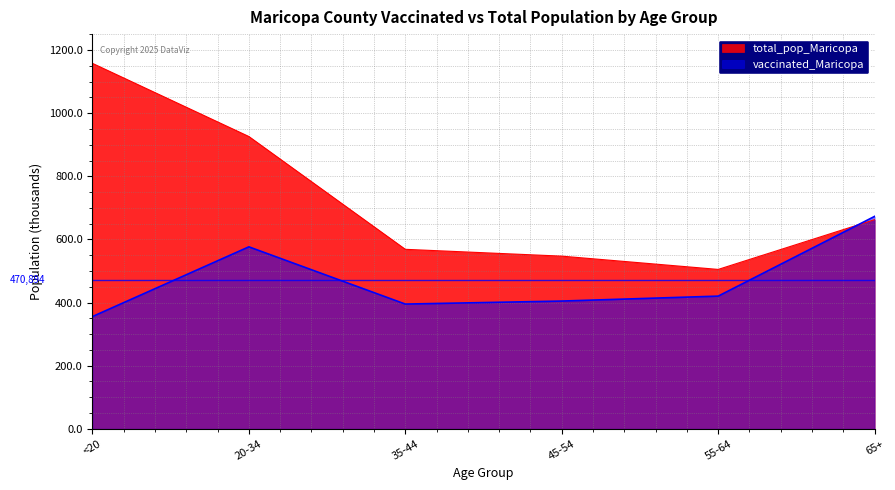

Is the value of vaccinated_Maricopa at 45-54 greater than the value of total_pop_Maricopa at 55-64?

No